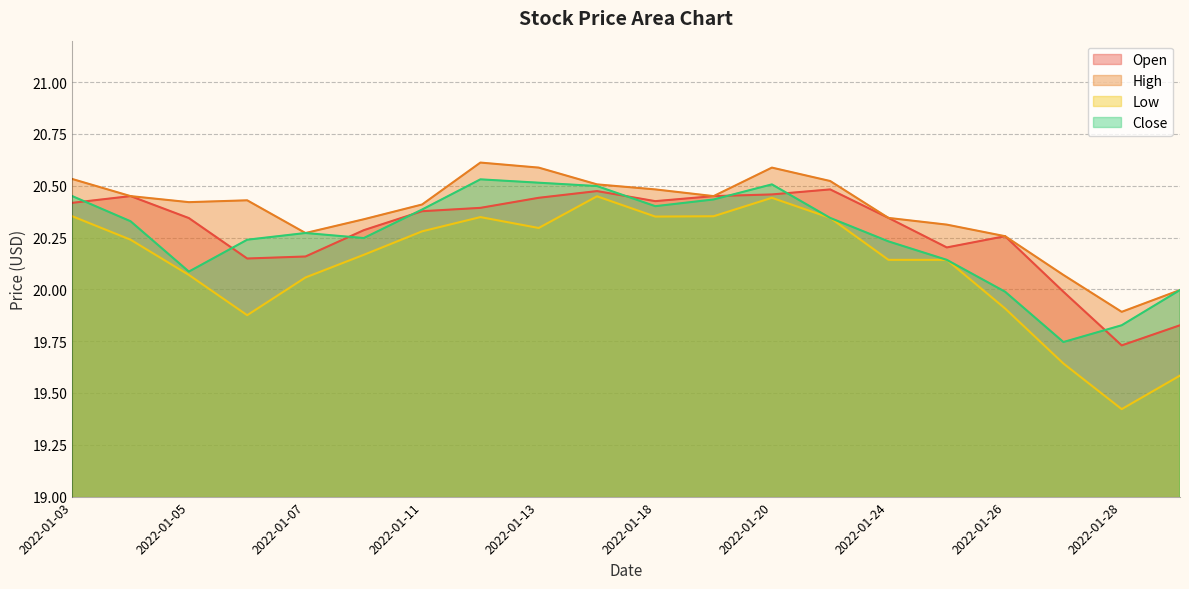

In High, how many points are lower than both neighbors (excluding endpoints)?

4